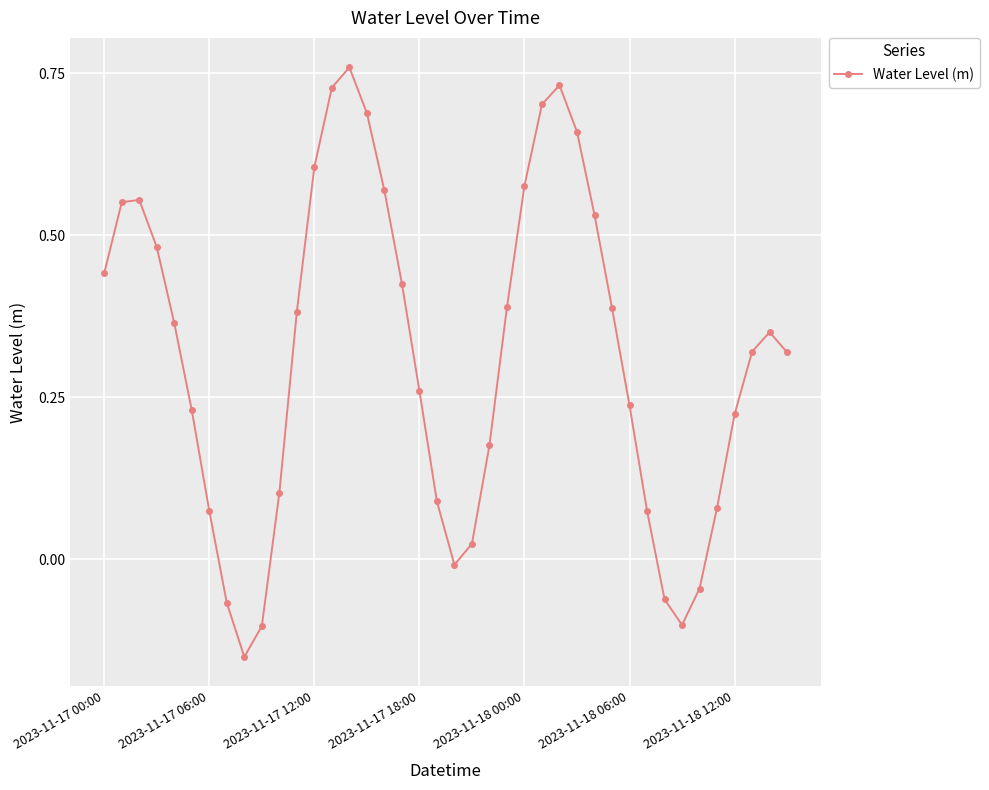

How many interior local peaks (higher than both neighbors) does the data have?

4